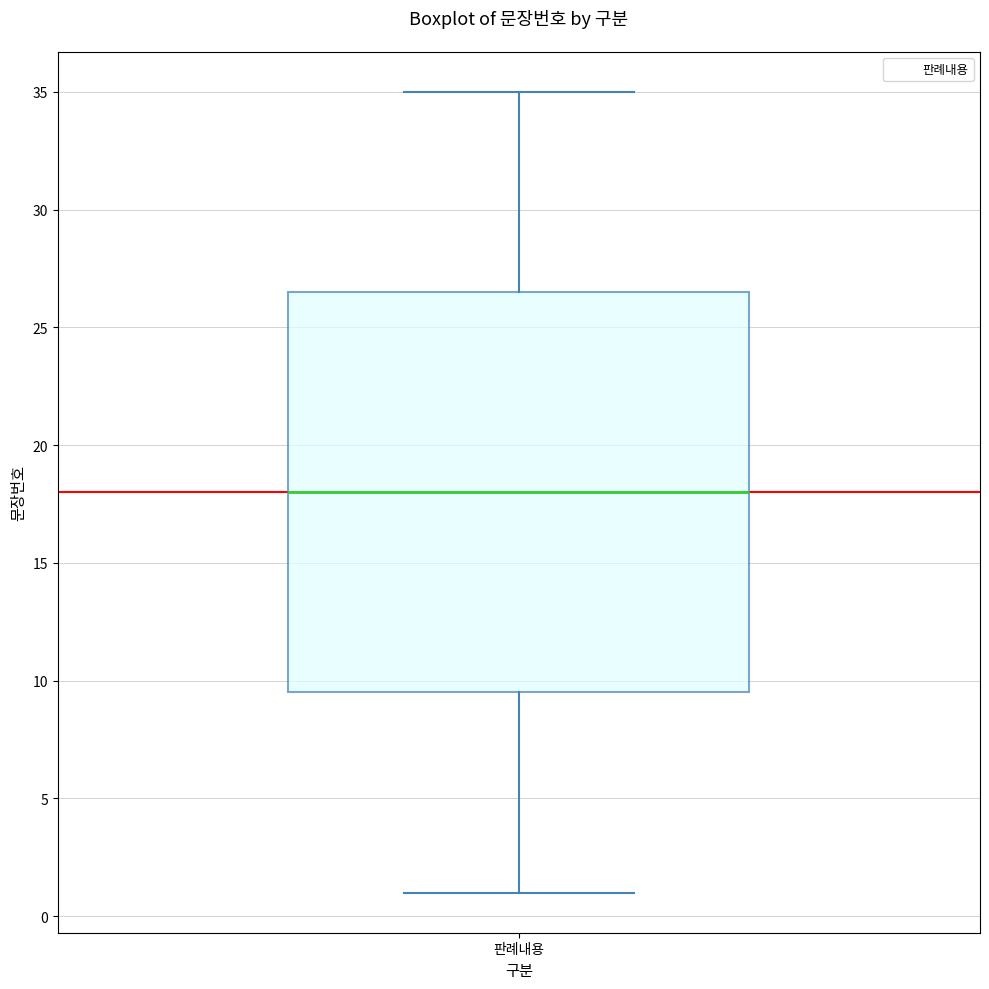

Where is the lower edge of the box for 판례내용 on the y-axis? The values are not printed on the chart, so give them approximately, as read against the axis.

9.5